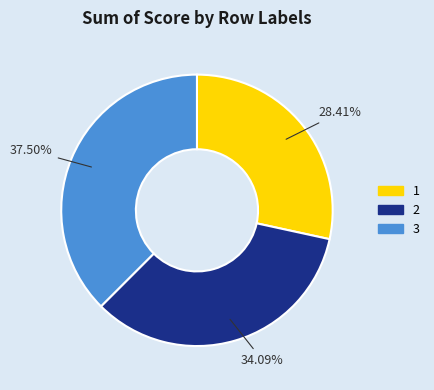

Count the number of slices in the pie.

3